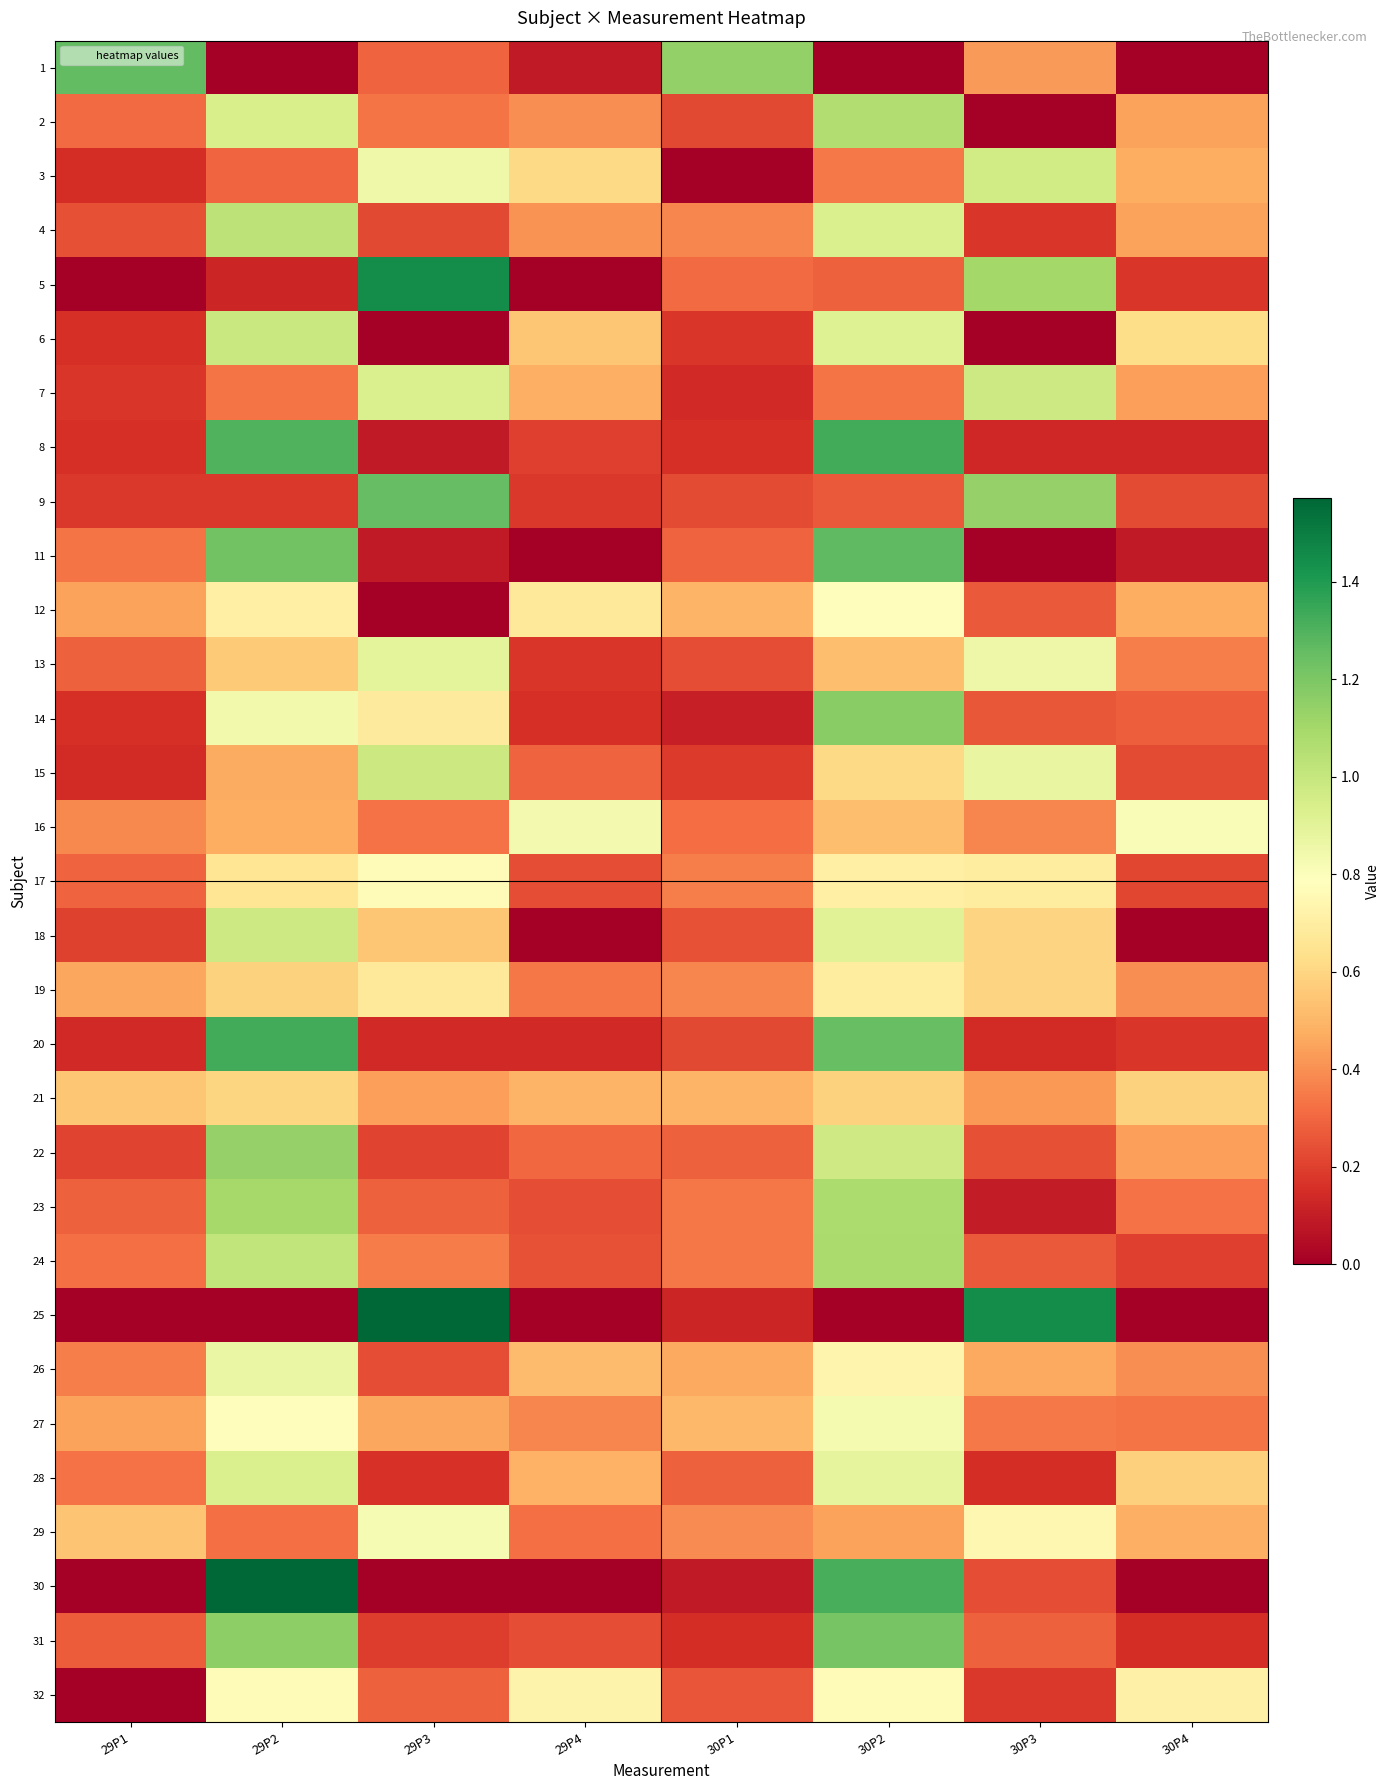

At which category is the sum across all series the highest?

30P2